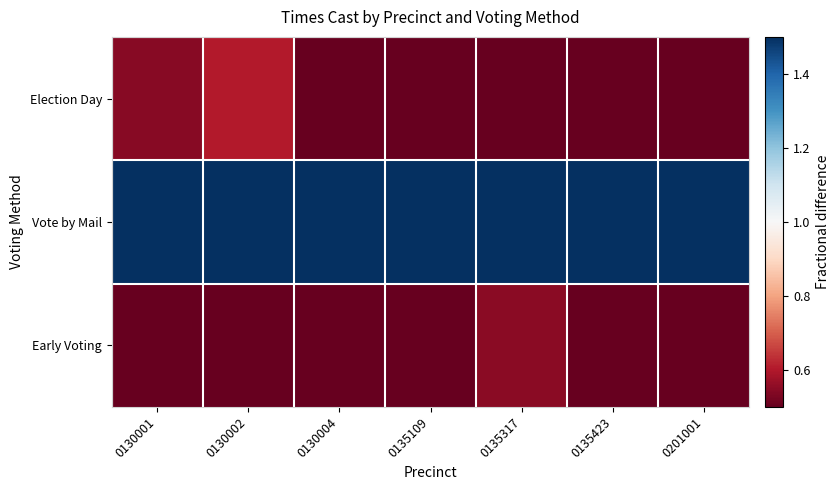

Reading left to right, list all the values displayed in this chart.

Election Day: 0130001=0.5	0130002=0.6	0130004=0.4	0135109=0.5	0135317=0.2	0135423=0.4	0201001=0.5
Vote by Mail: 0130001=2.0	0130002=2.1	0130004=2.3	0135109=2.2	0135317=2.2	0135423=2.2	0201001=2.2
Early Voting: 0130001=0.5	0130002=0.3	0130004=0.3	0135109=0.3	0135317=0.5	0135423=0.4	0201001=0.4